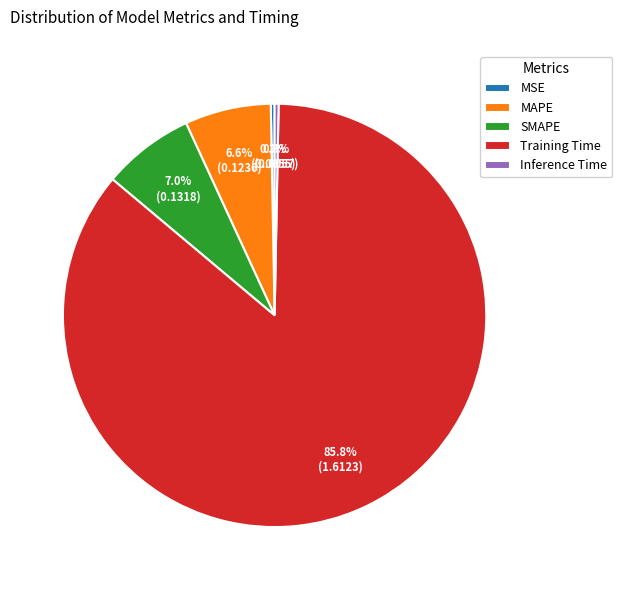

Does any single category account for the majority?

Yes